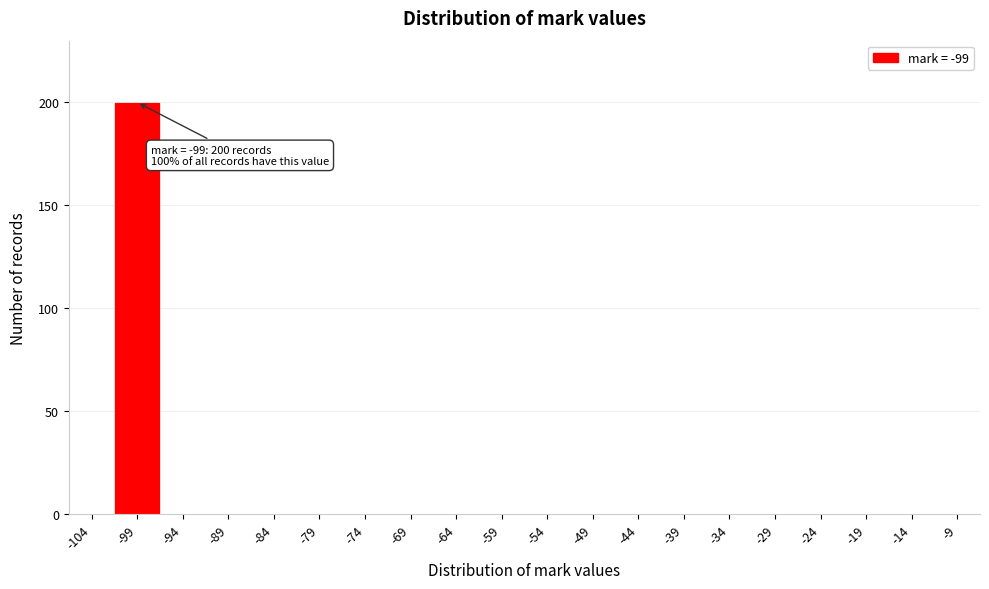

Reading left to right, transcribe all the data shown in this chart.

-104=0	-99=200	-94=0	-89=0	-84=0	-79=0	-74=0	-69=0	-64=0	-59=0	-54=0	-49=0	-44=0	-39=0	-34=0	-29=0	-24=0	-19=0	-14=0	-9=0